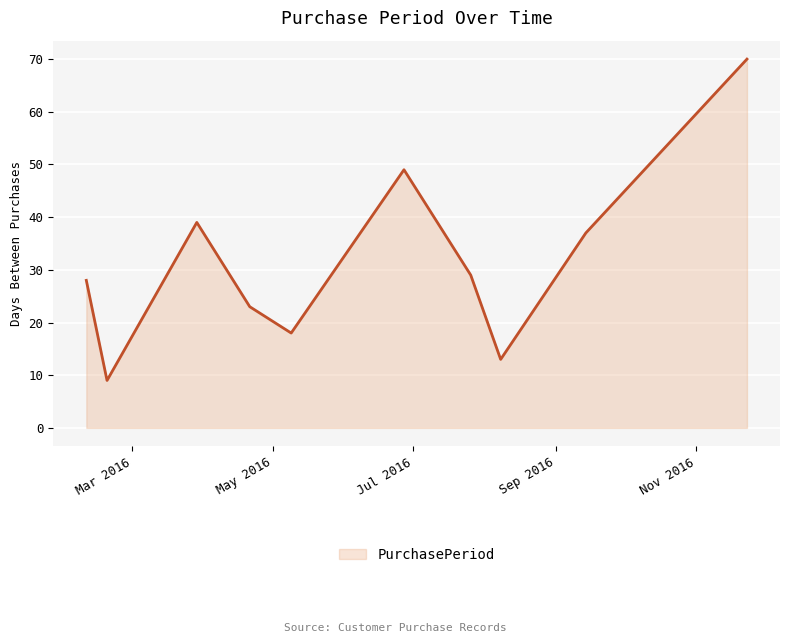

What is the difference between the maximum and minimum values?

61